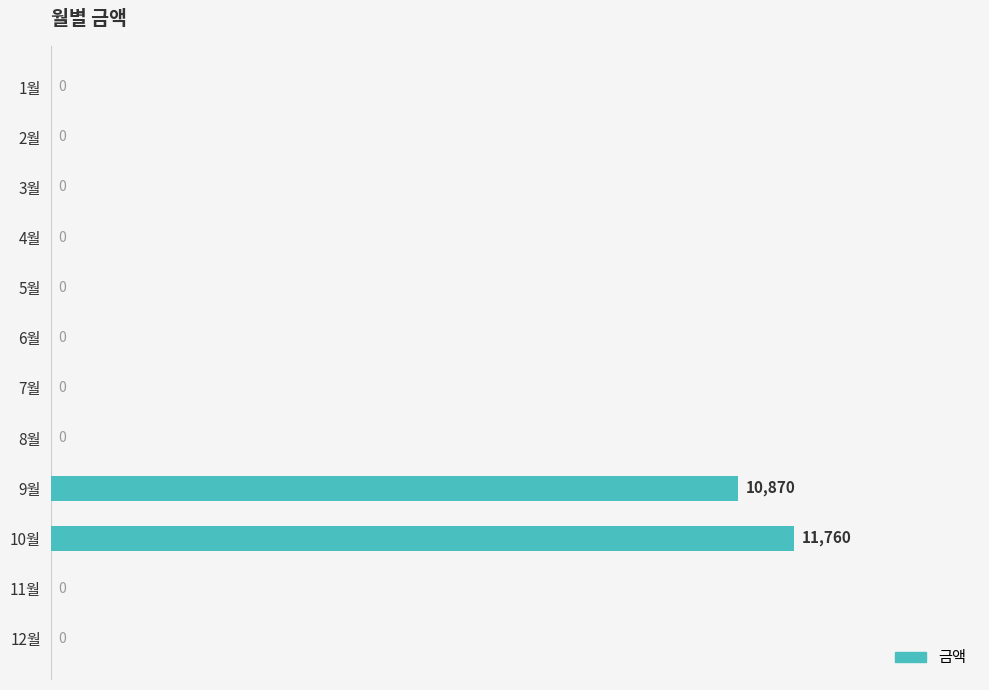

At which category does the chart reach its peak across all series?

10월